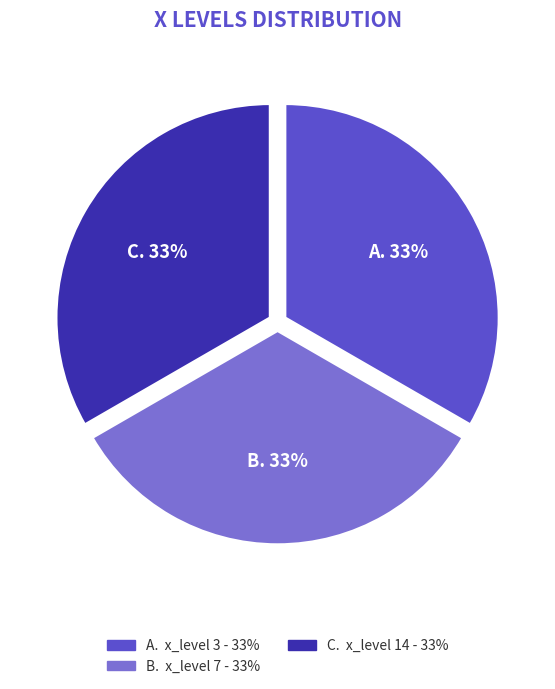

How many segments does this pie chart have?

3